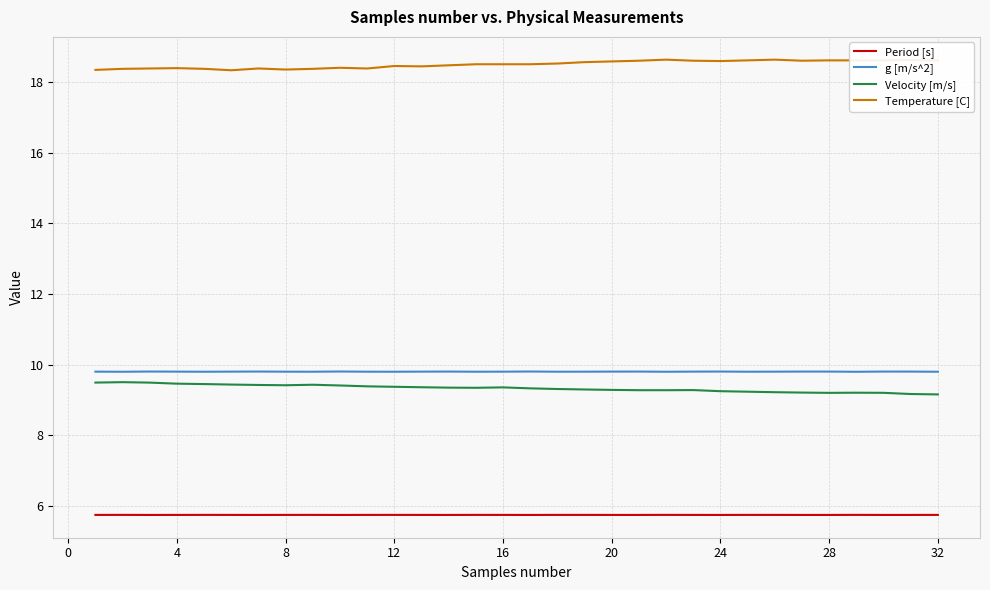

How many lines are shown in the chart?

4